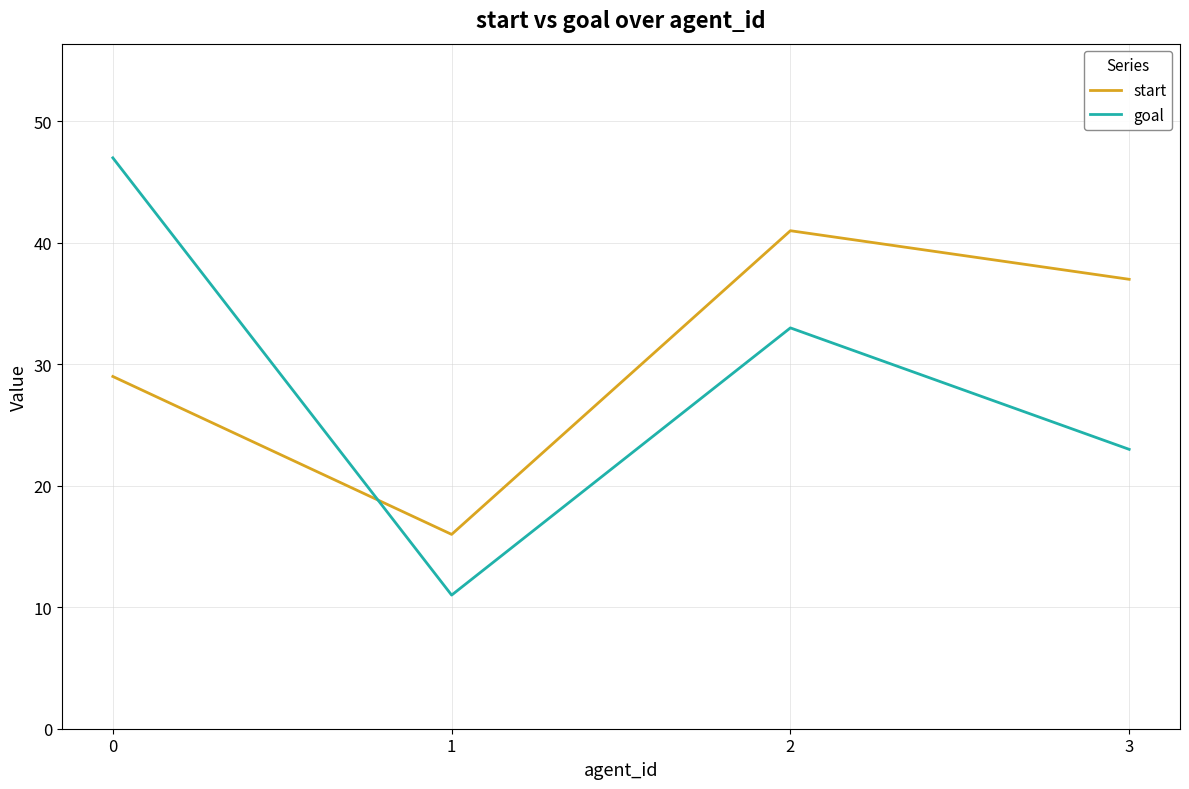

How many times do goal and start cross each other?

1